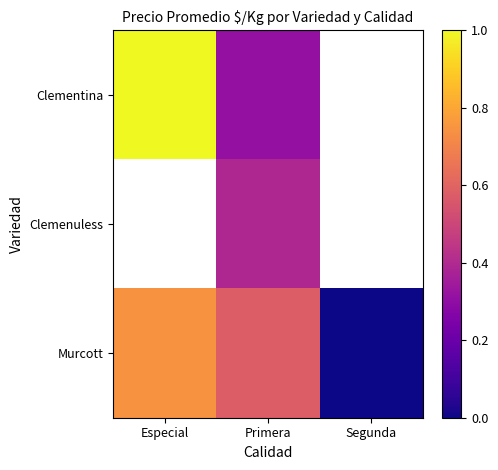

Which series has the largest range (max minus min)?

Murcott